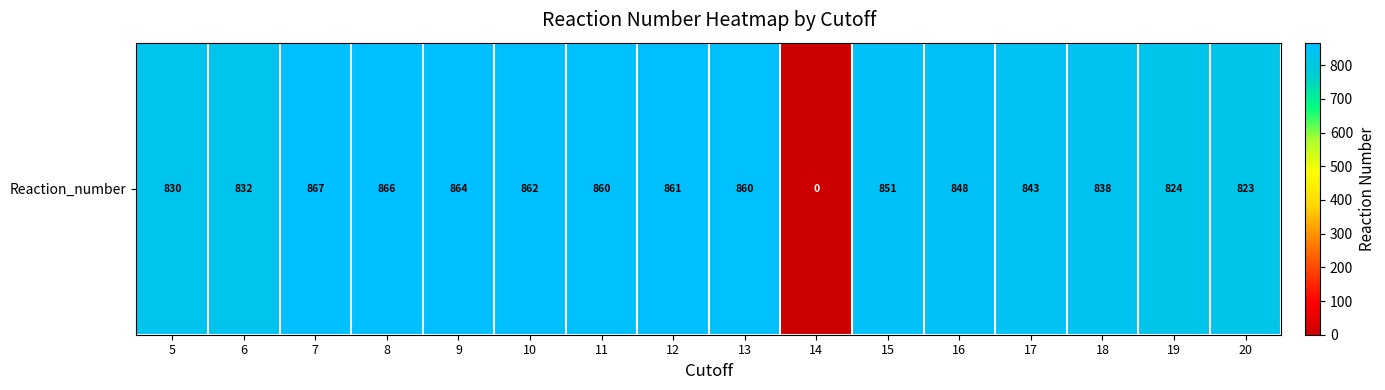

What is the sum of all values?

12729